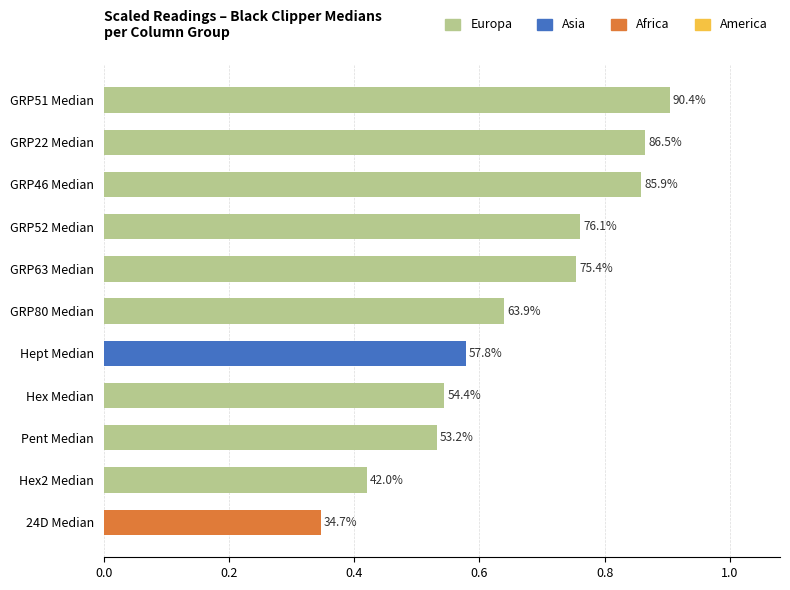

Does the chart contain any negative values?

No